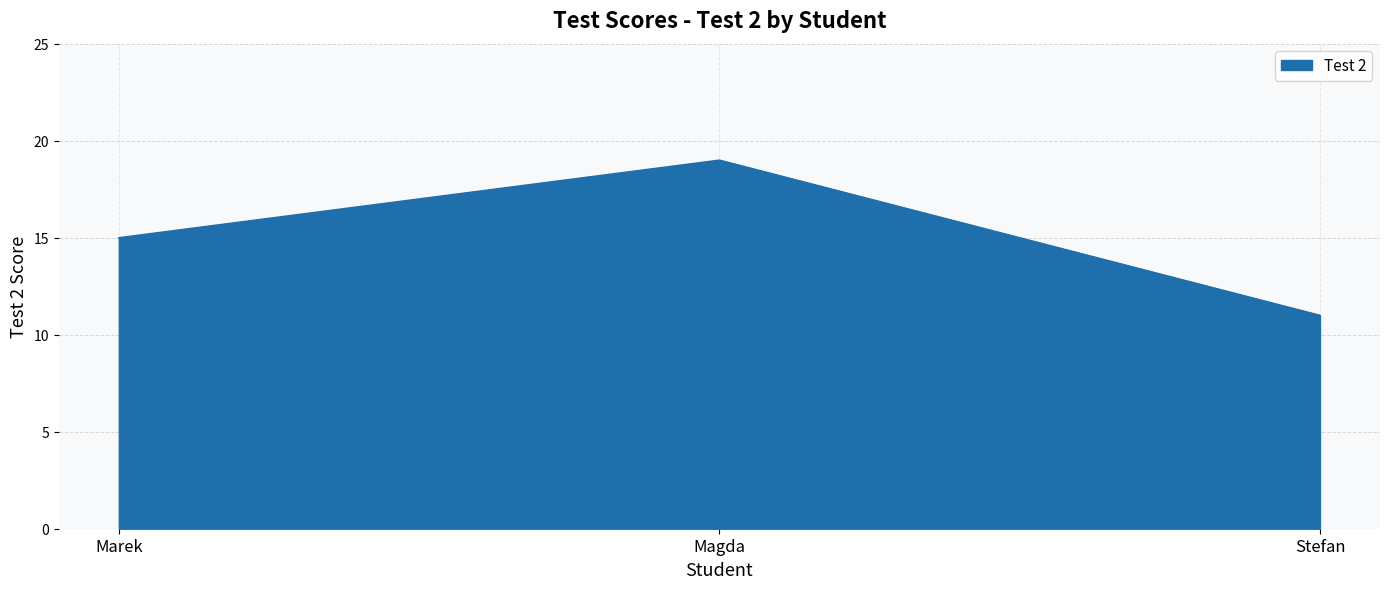

What is the difference between the maximum and minimum values?

8